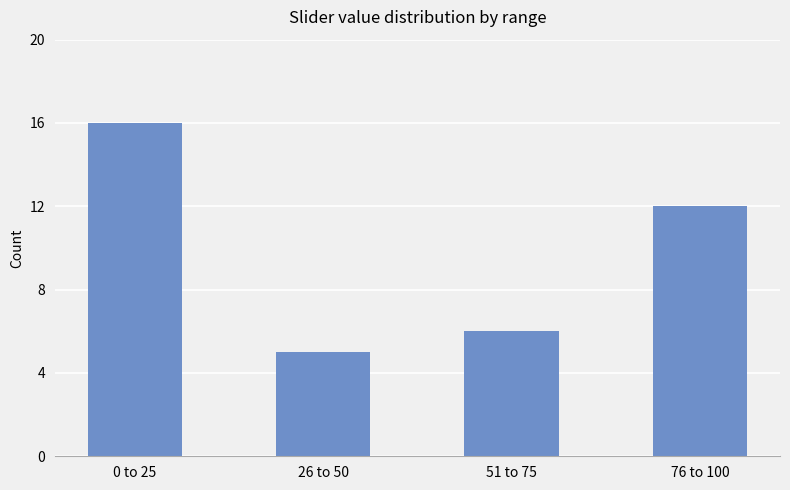

Between 0 to 25 and 26 to 50, which is larger?

0 to 25